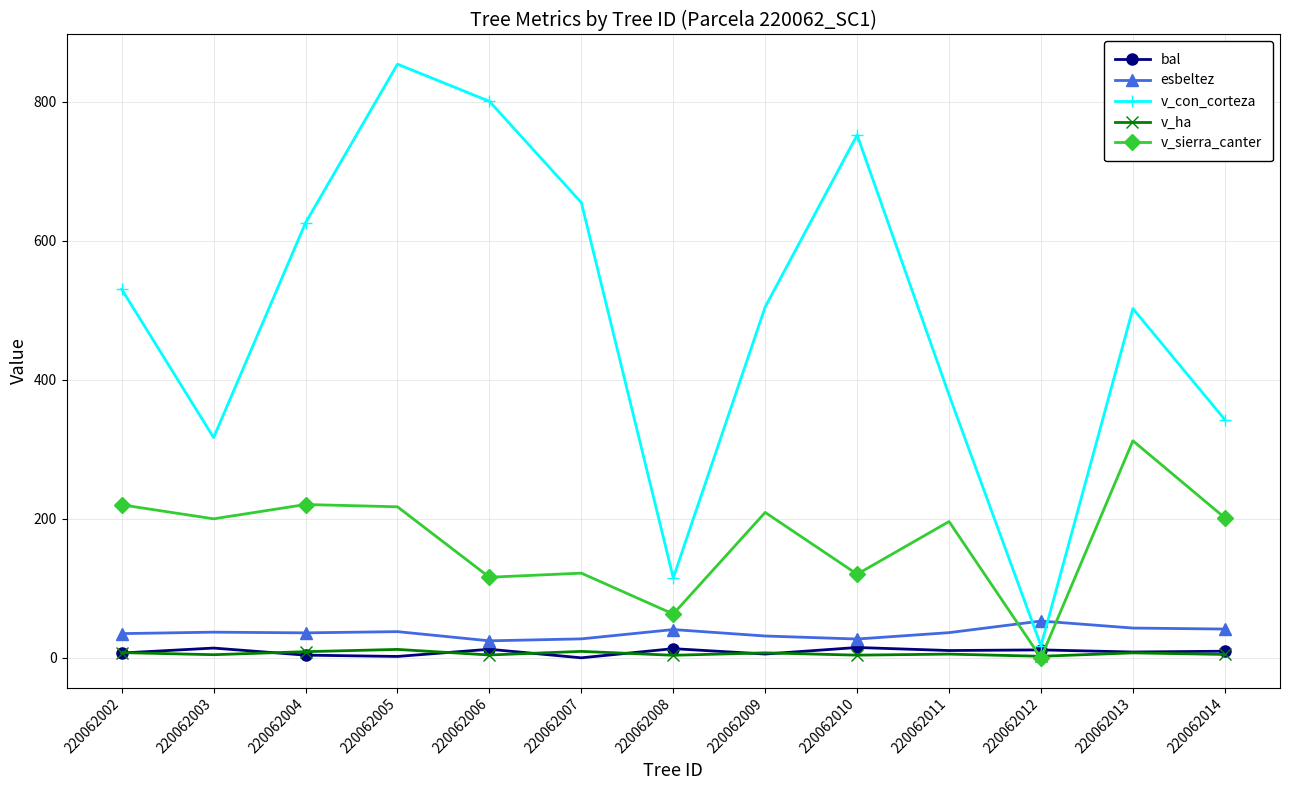

What is the total value across all series at 220062003?

572.1